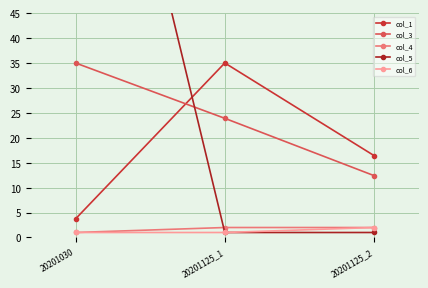

Rank the categories by col_1 value from lowest to highest.

20201030, 20201125_2, 20201125_1